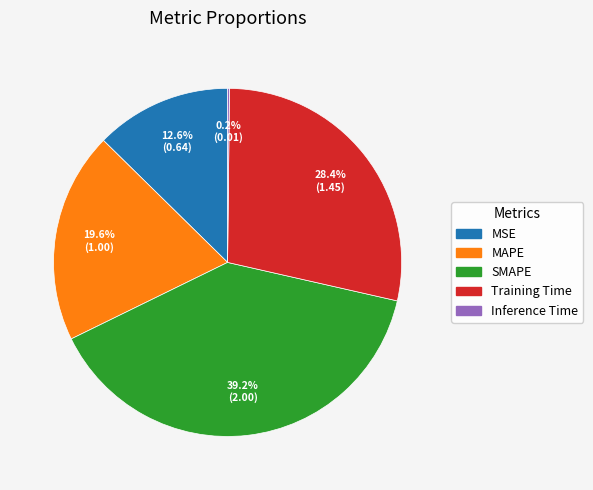

Which slice is the largest?

SMAPE